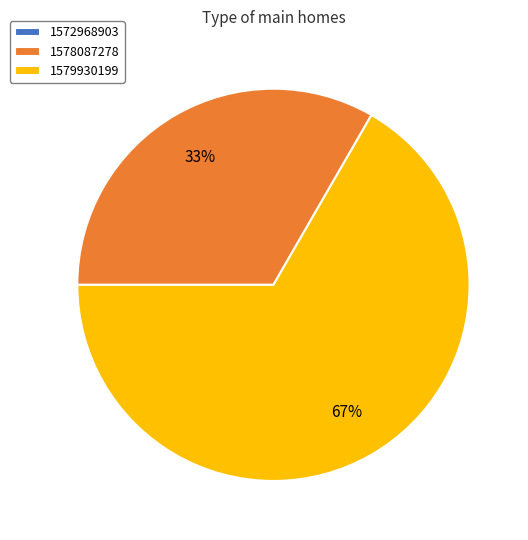

Is the sum of 1578087278 and 1579930199 greater than half?

Yes